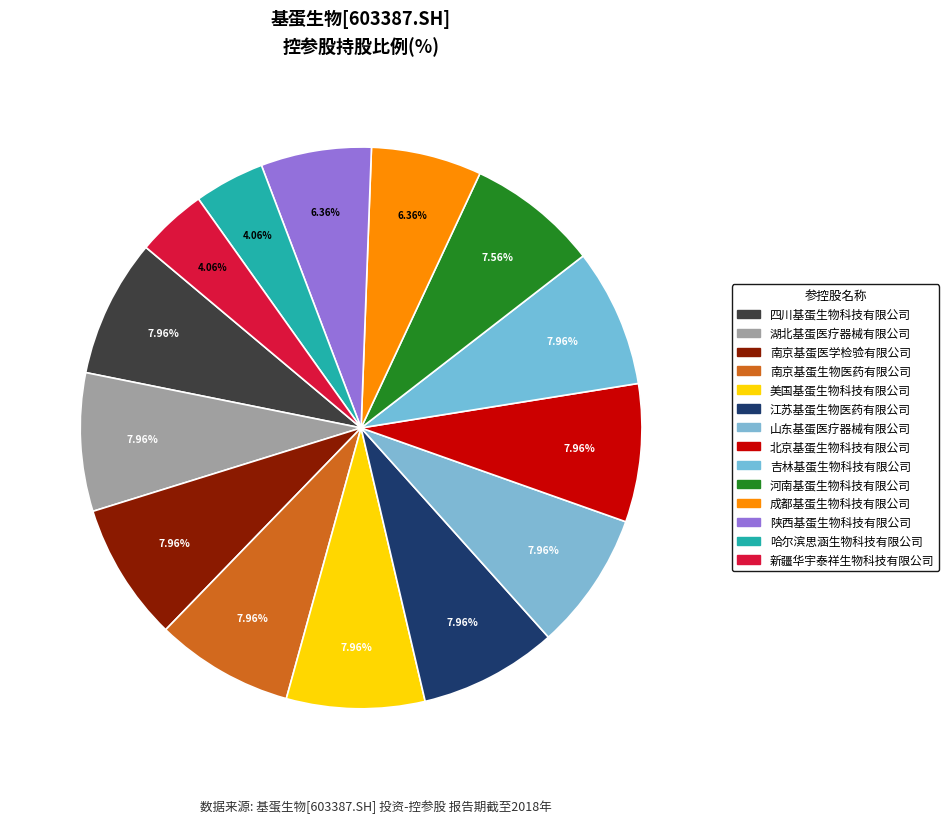

Count the number of slices in the pie.

14